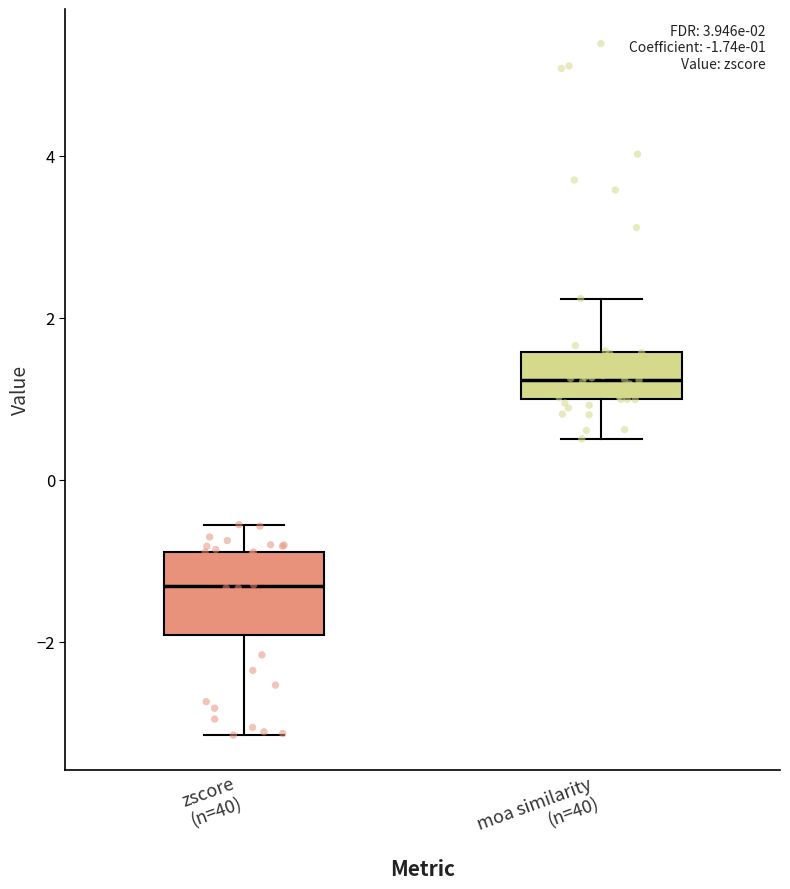

Which box has the lowest median line?

zscore (n=40)